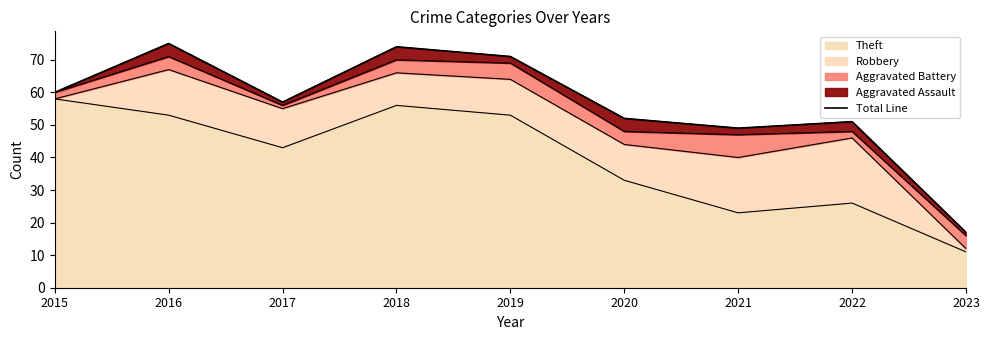

Which has a higher value, 2018 or 2015?

2018